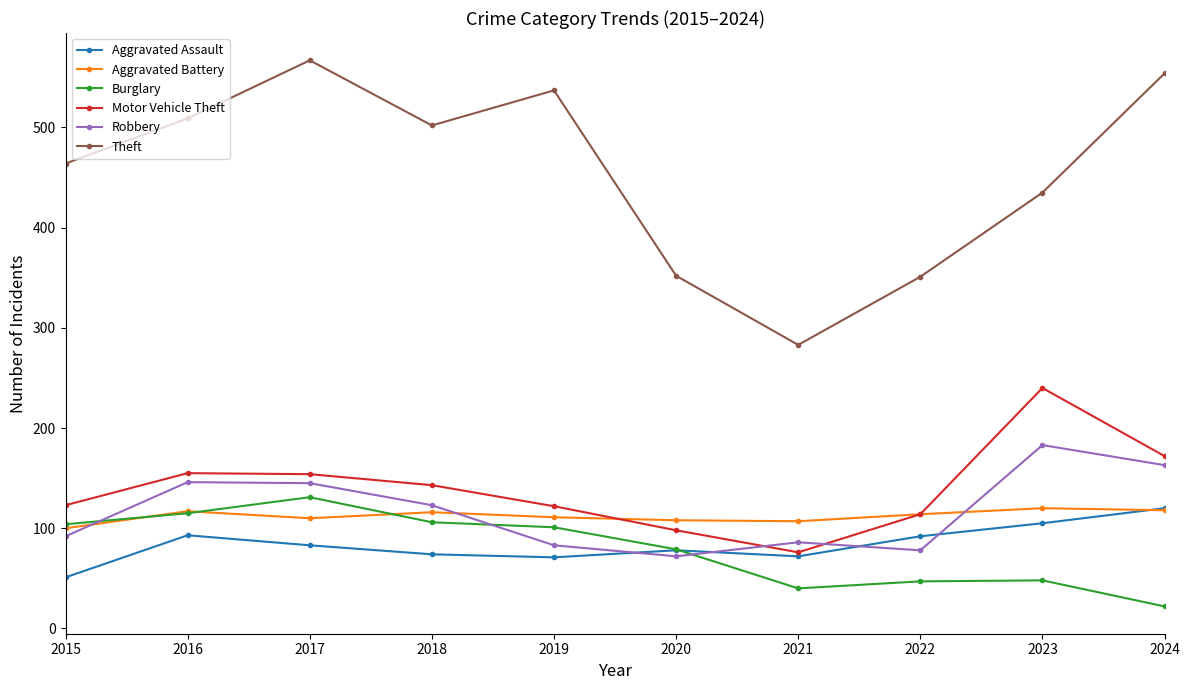

What is the difference between the Theft values at 2020 and 2015?

112